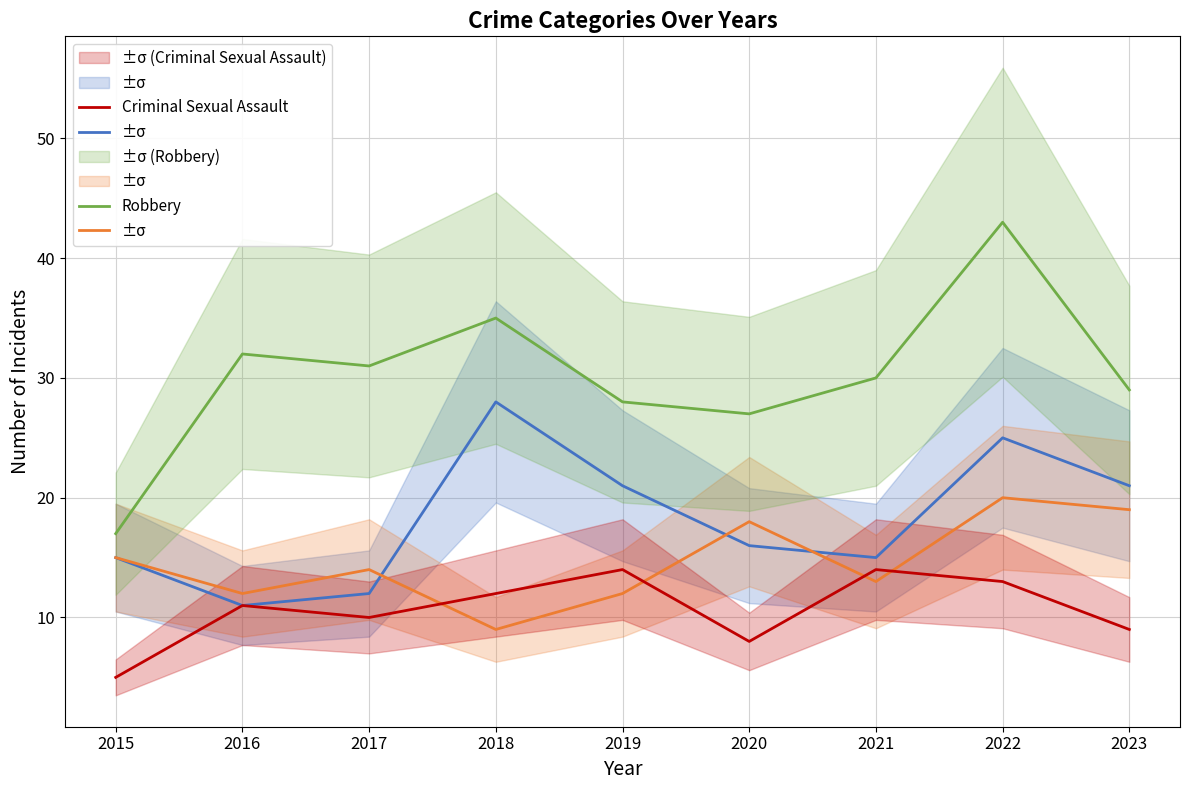

Which has a higher value, 2018 or 2023?

2018